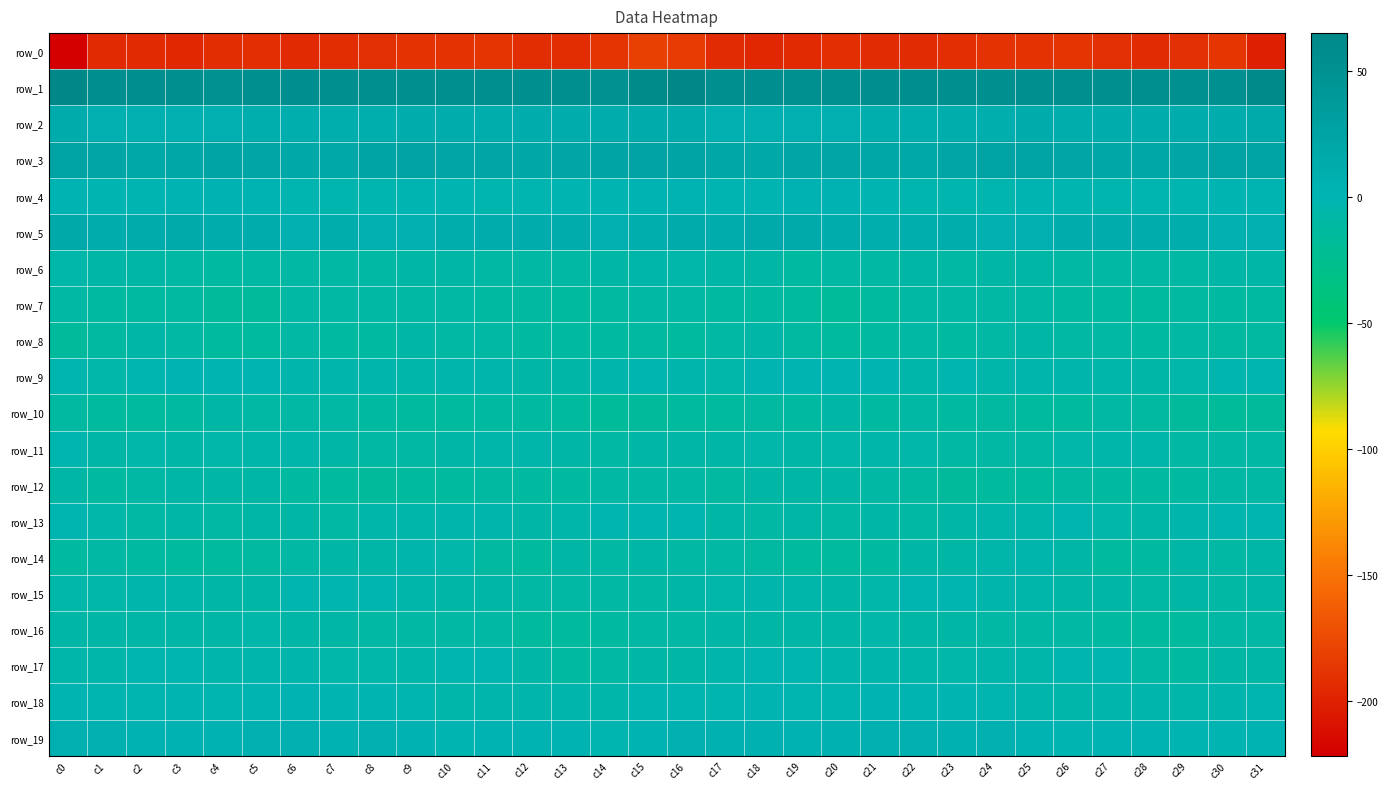

What is the maximum value for row_0?

-181.9